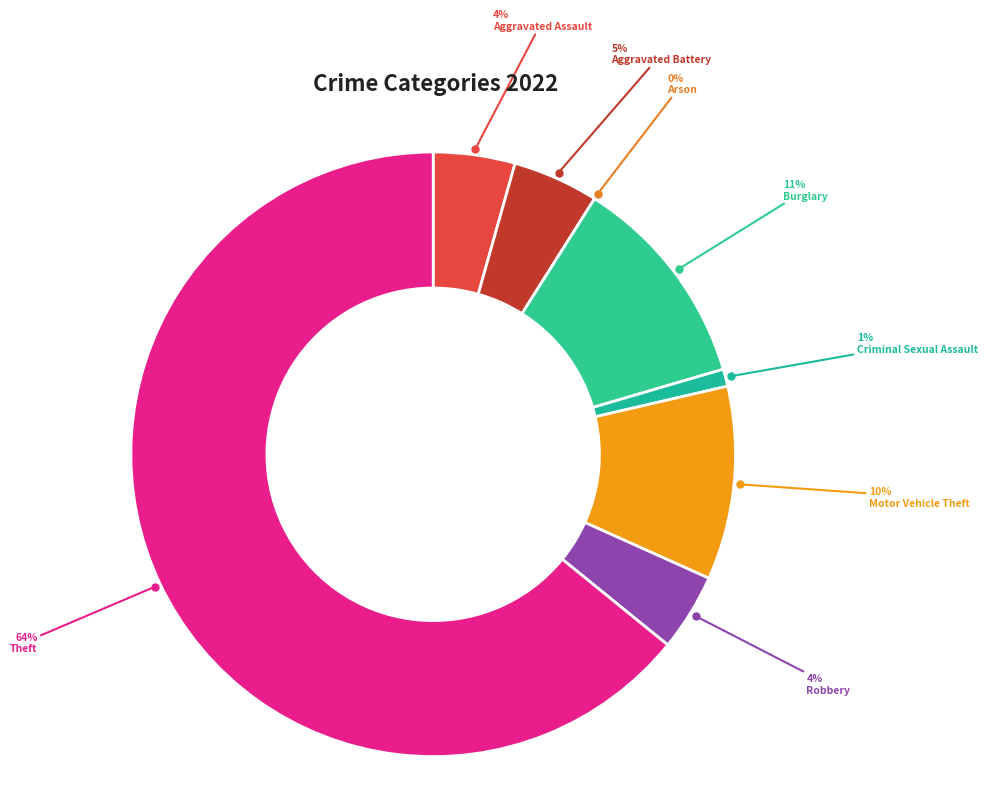

What percentage is the Aggravated Battery slice, to the nearest percent?

5%